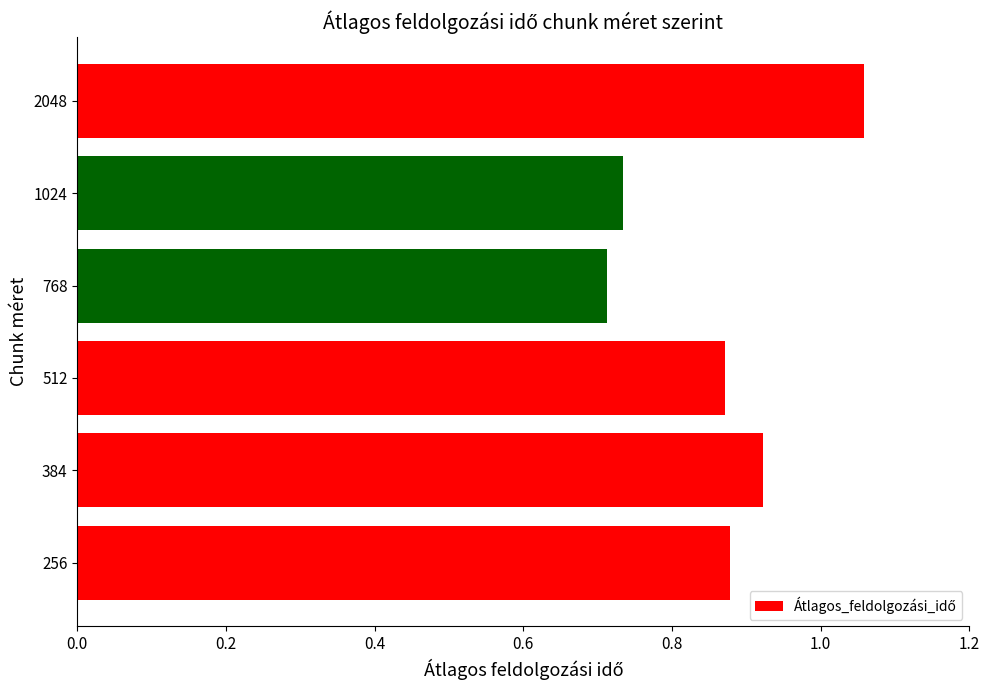

Count the values in the range 0 to 1.

5